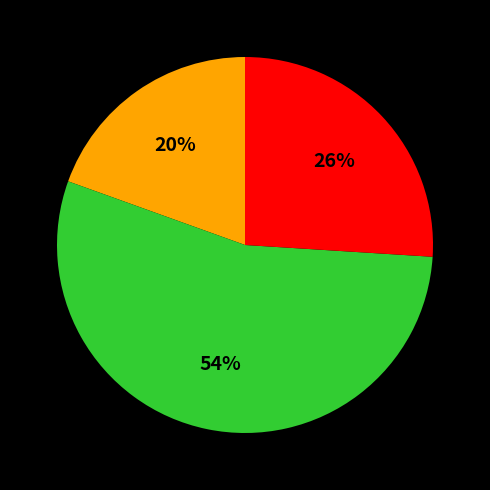

How many slices are in this pie chart?

3